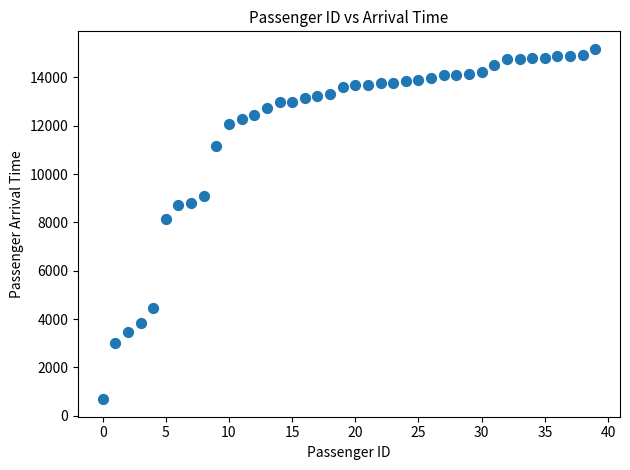

What Y value in the scatter plot is closest to 7931?

8144